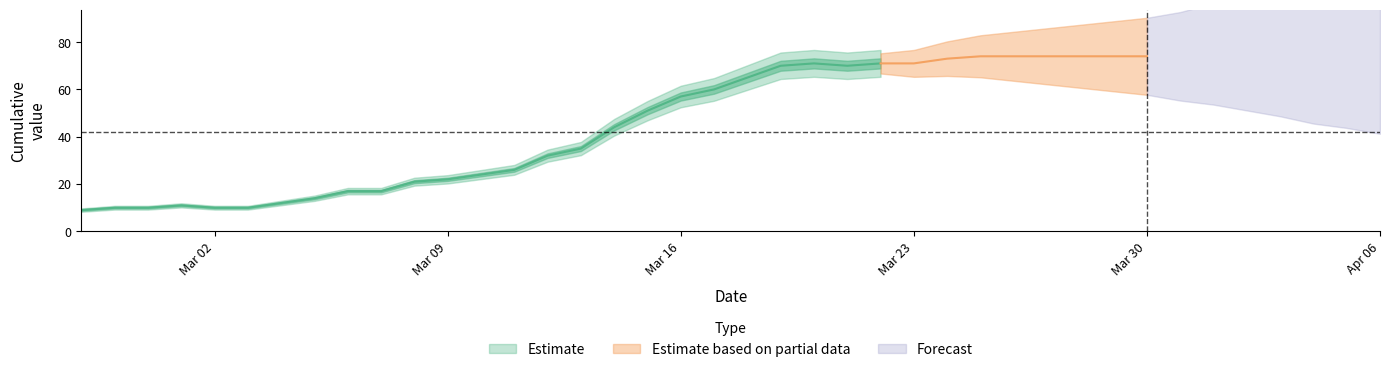

What is the label of the 33rd point from the left?

2020-03-30